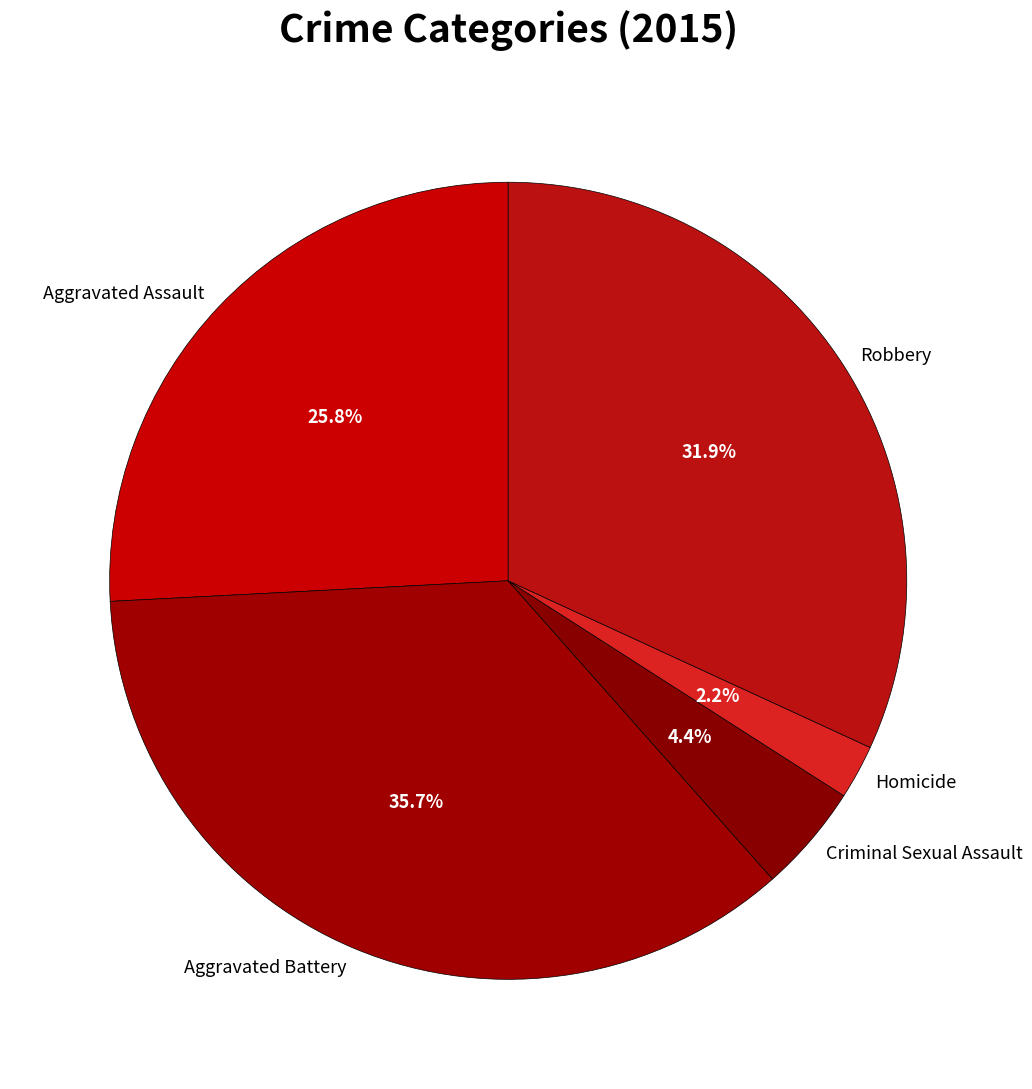

How many segments does this pie chart have?

5